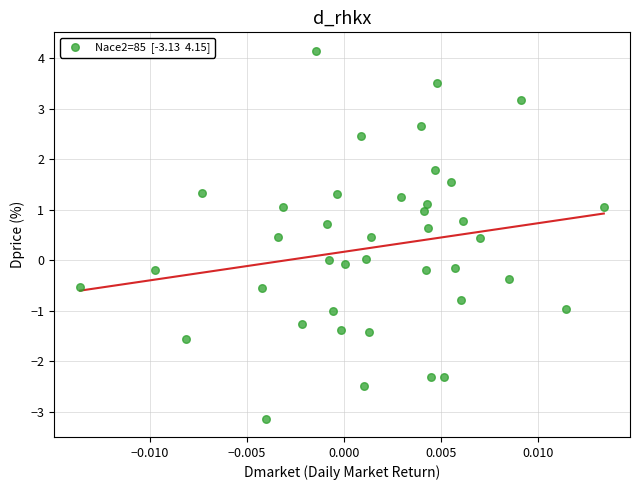

What is the range of Y values (max minus min)?

7.3